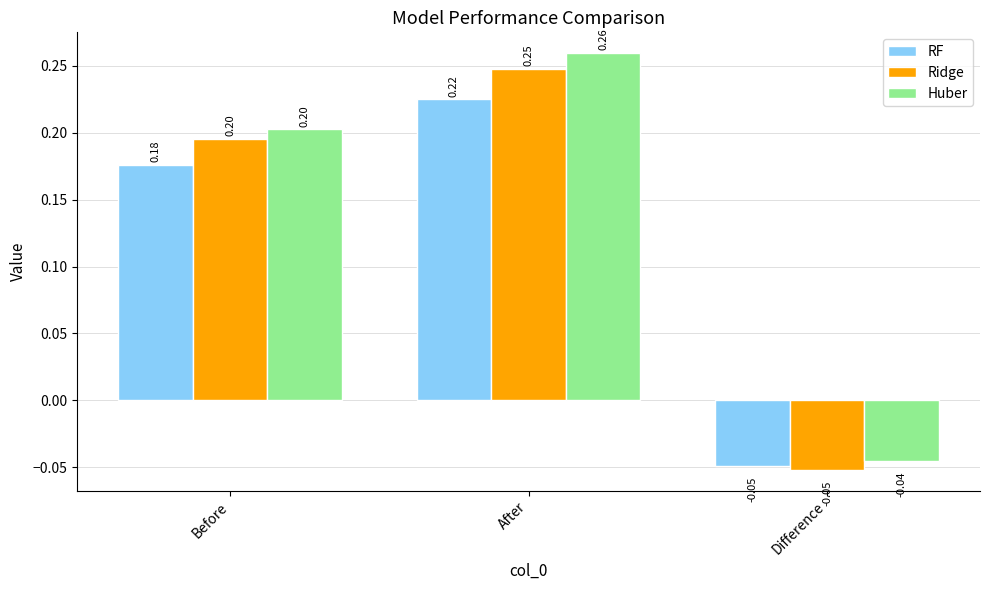

Count the number of categories in the chart.

3